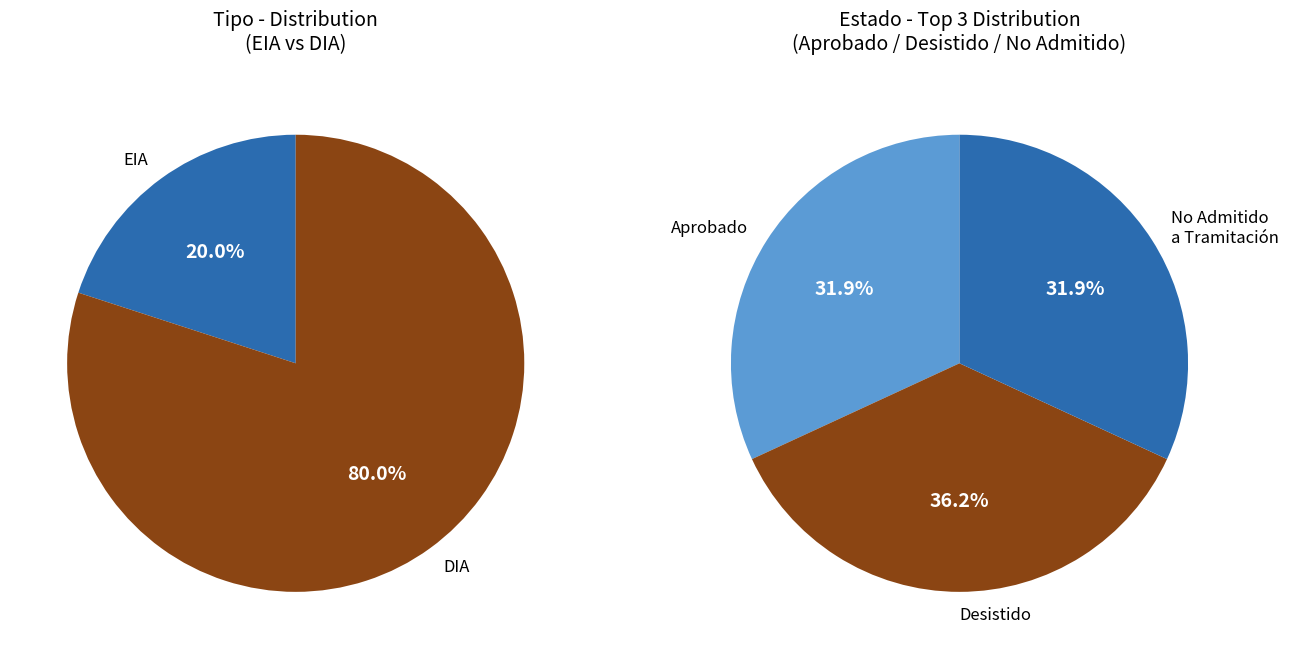

To the nearest percent, what is the difference between the largest and smallest slice percentages?

60%